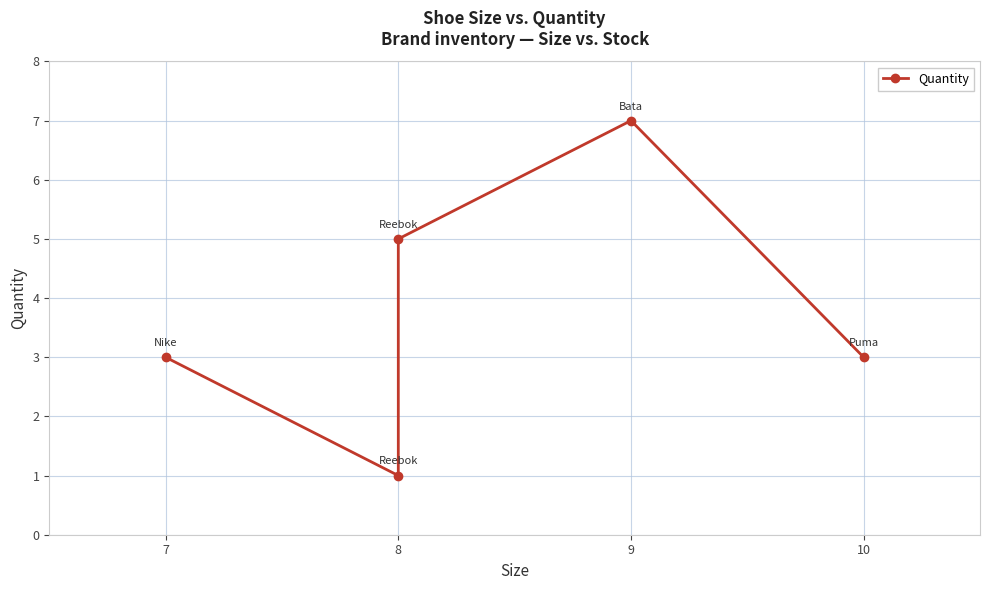

Count the values in the range 3 to 5.

3